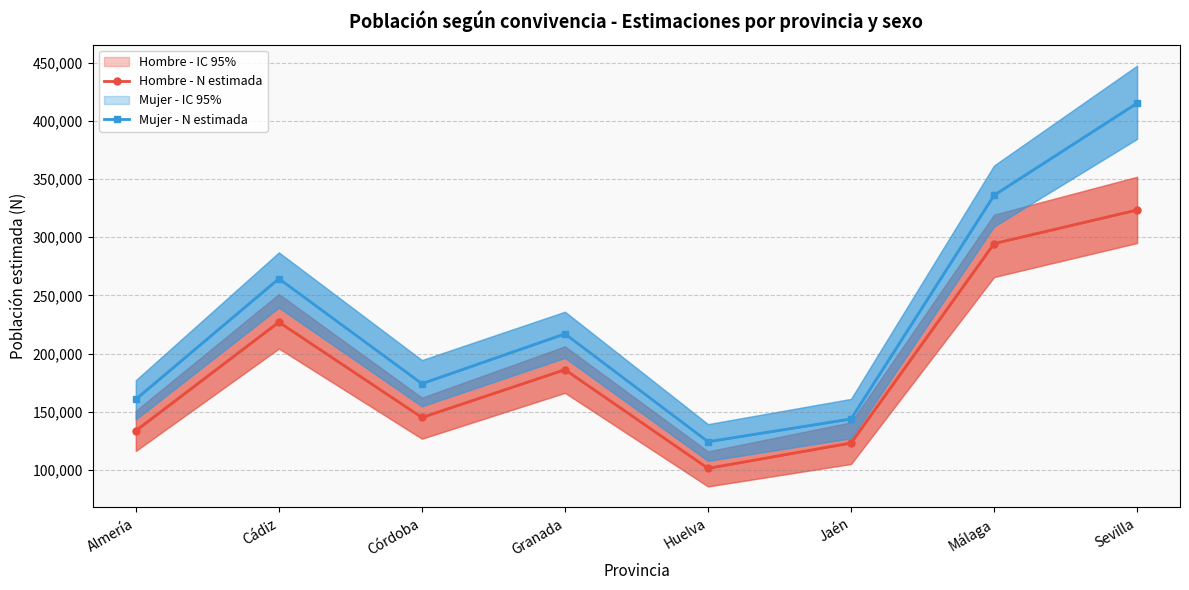

Where is Hombre - N estimada nearest to the value 212408?

Cádiz